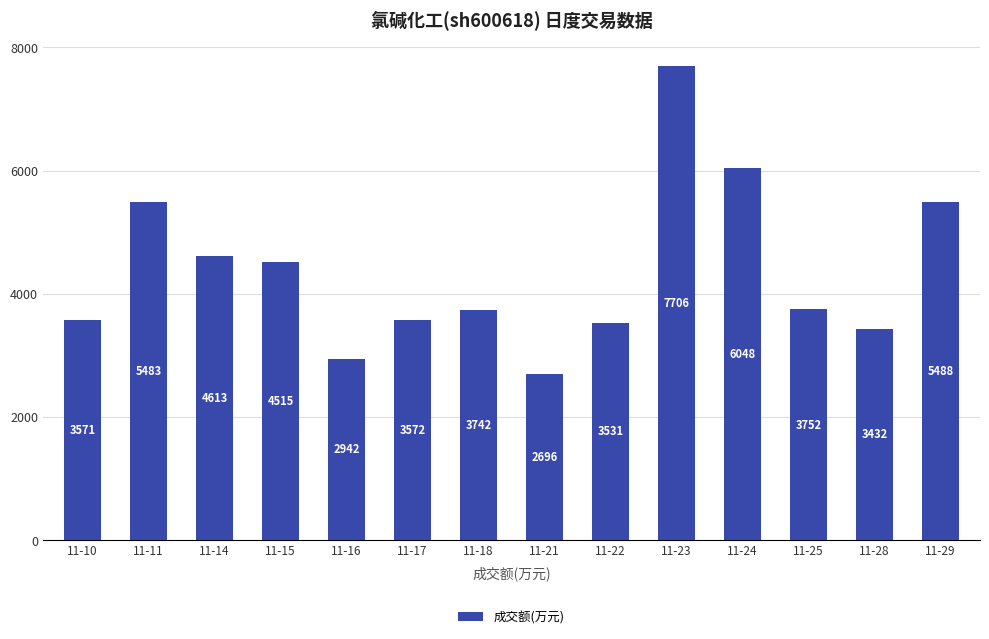

What is the change in value from 11-23 to 11-28?

-4274